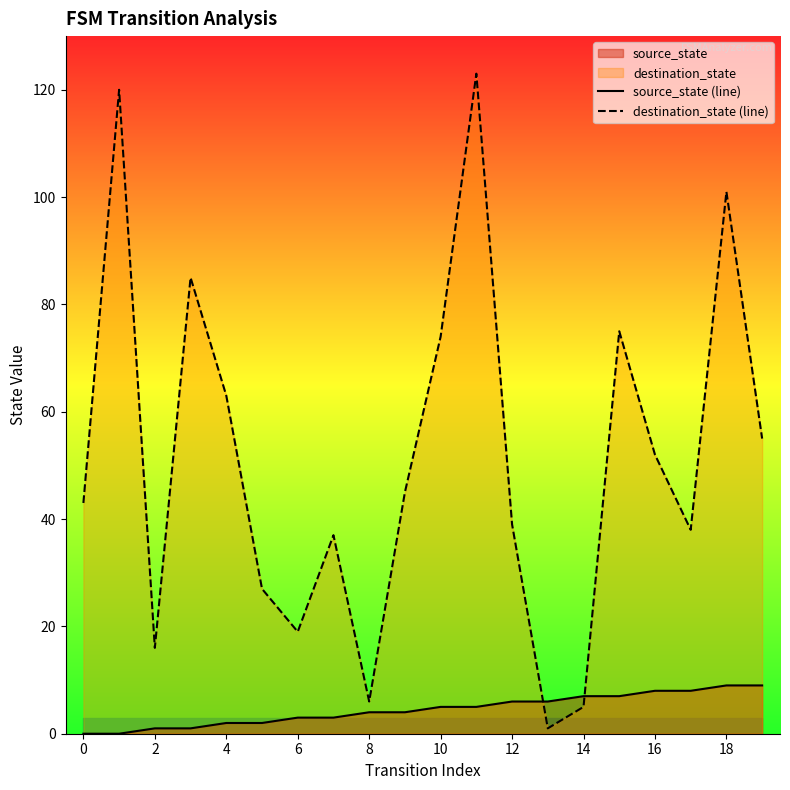

What is the spread (max minus min) of values at 2?

15